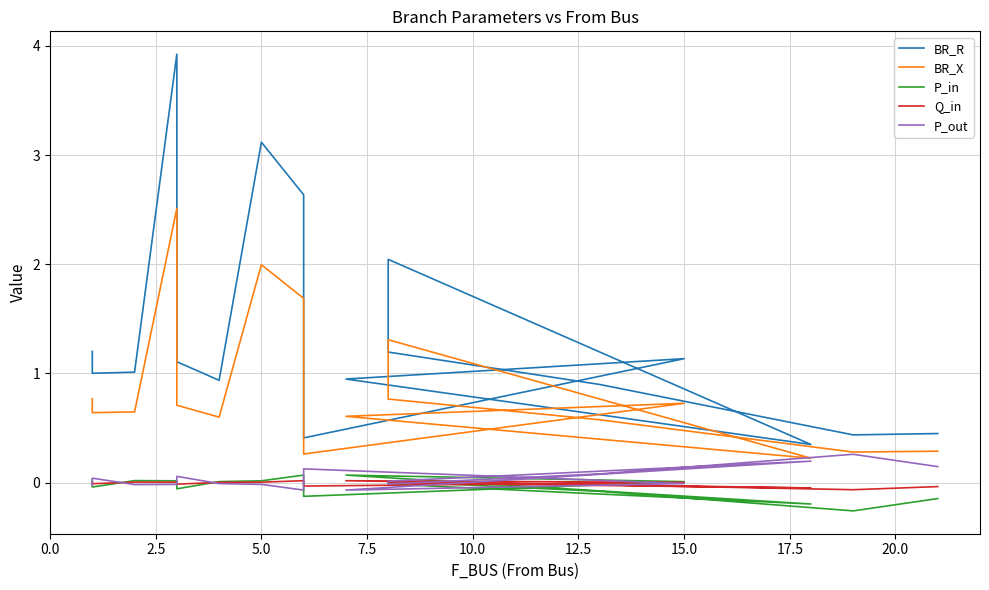

How many negative values does the P_in series have?

8